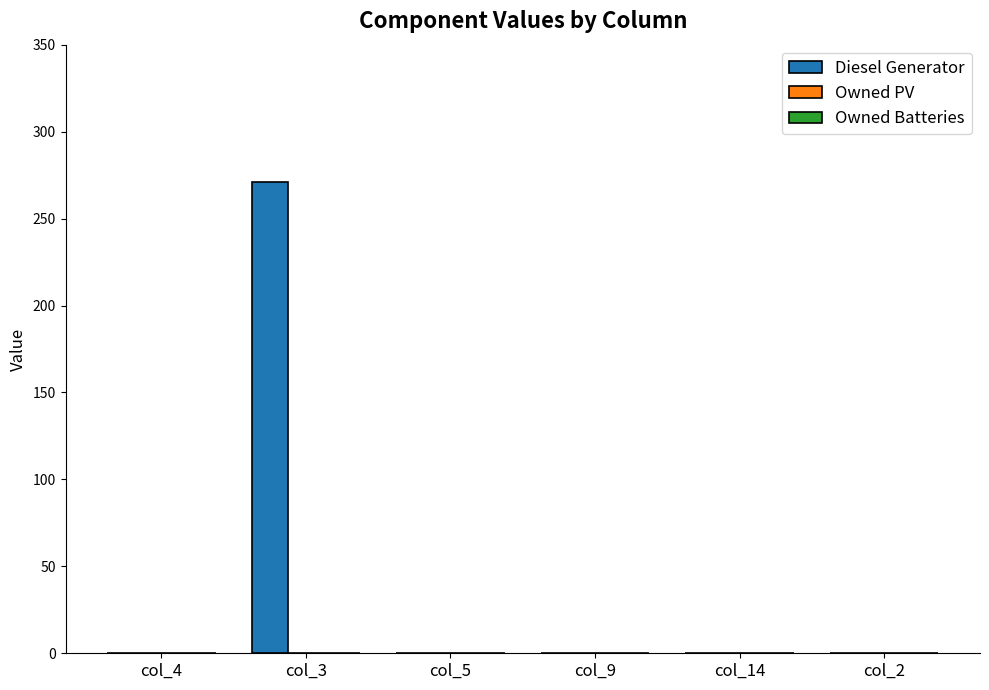

Reading left to right, extract all data points from this chart.

col_4=0	col_3=271	col_5=0	col_9=0	col_14=0	col_2=0